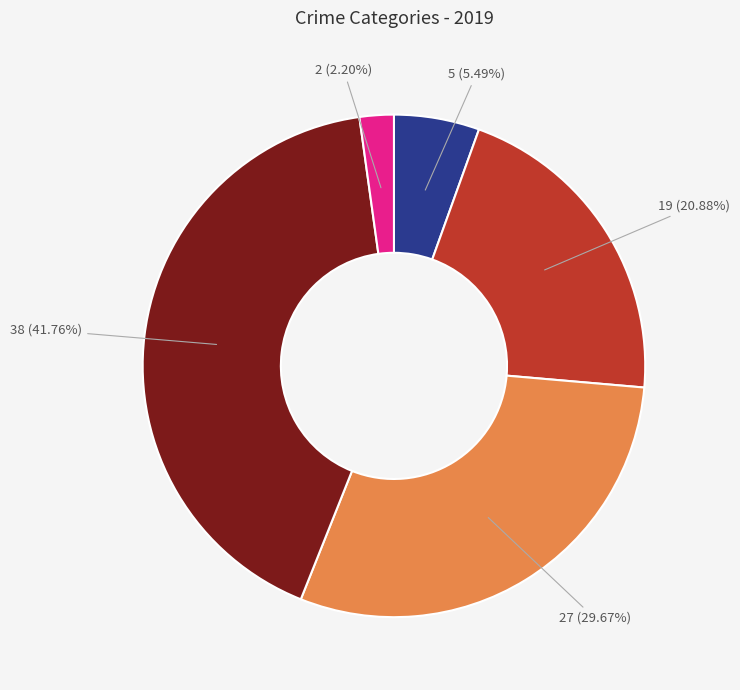

Does any single category account for the majority?

No